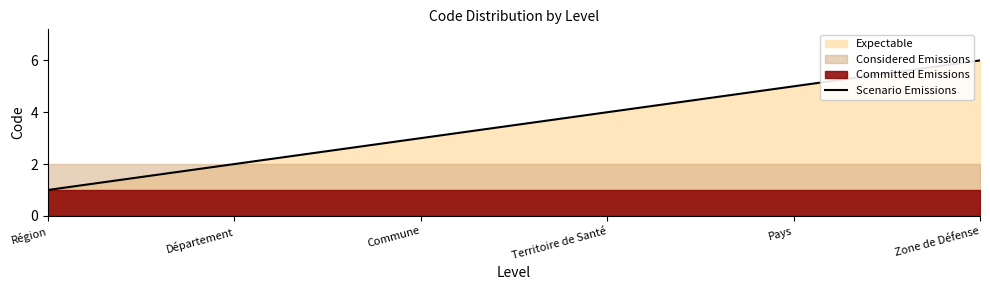

The value at Zone de Défense is 3. True or false?

False